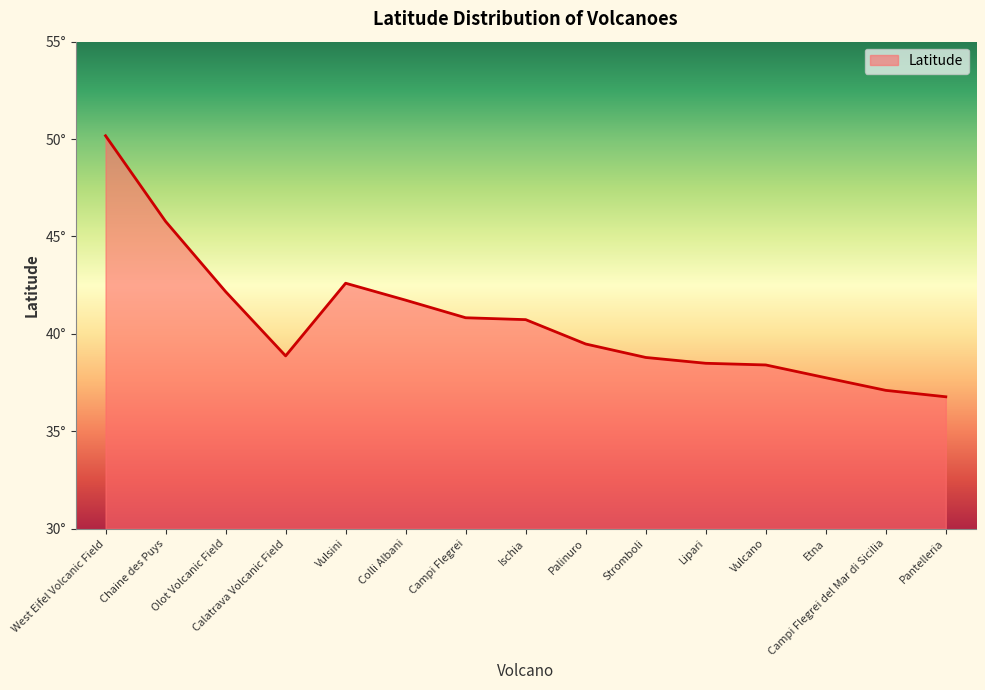

Count the number of data series in this chart.

1